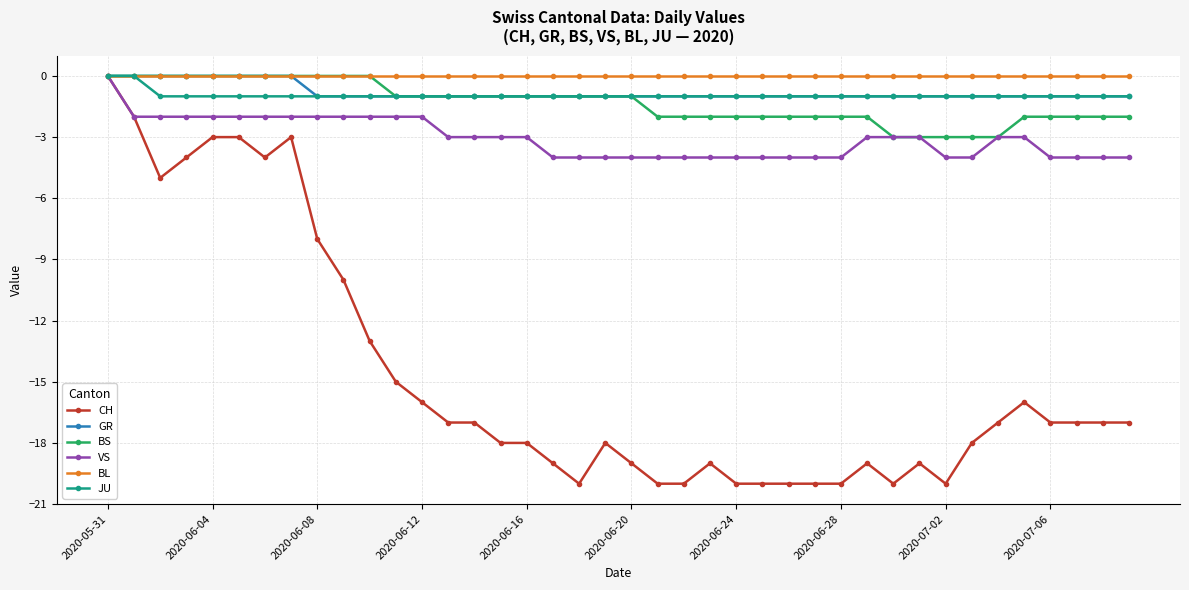

What is the lowest value of the GR series?

-1